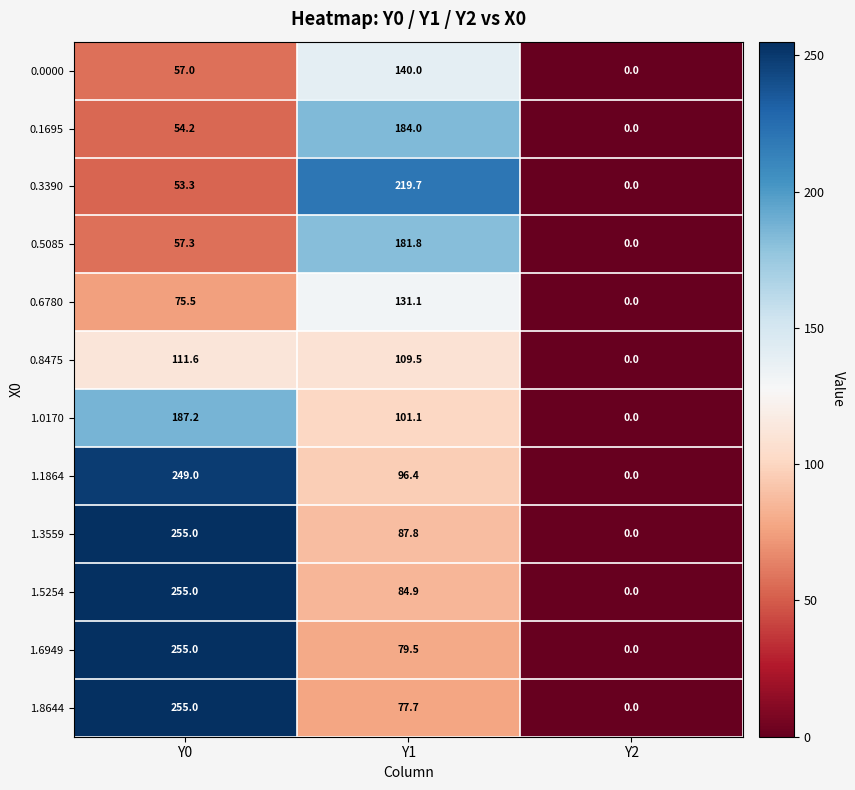

What is the difference between the 0.0000 values at Y0 and Y2?

57.0